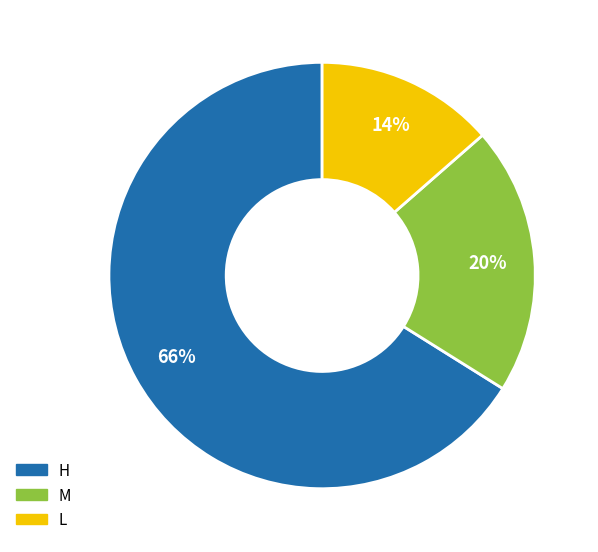

Which slice is the largest?

H